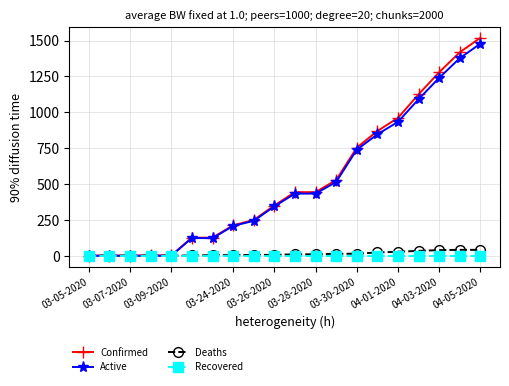

How many lines are shown in the chart?

4